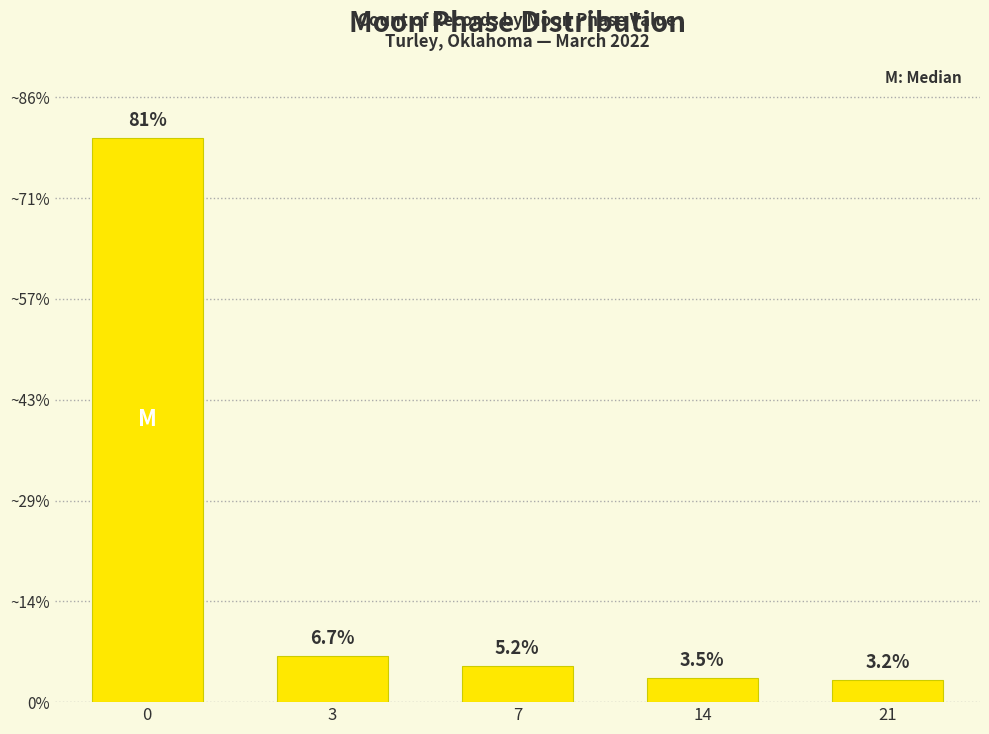

True or false: the data shows 18 at 21.

False